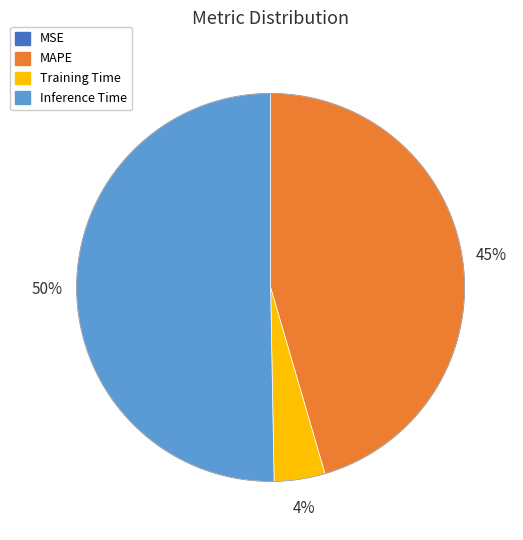

Is there any slice that represents more than half of the pie?

Yes